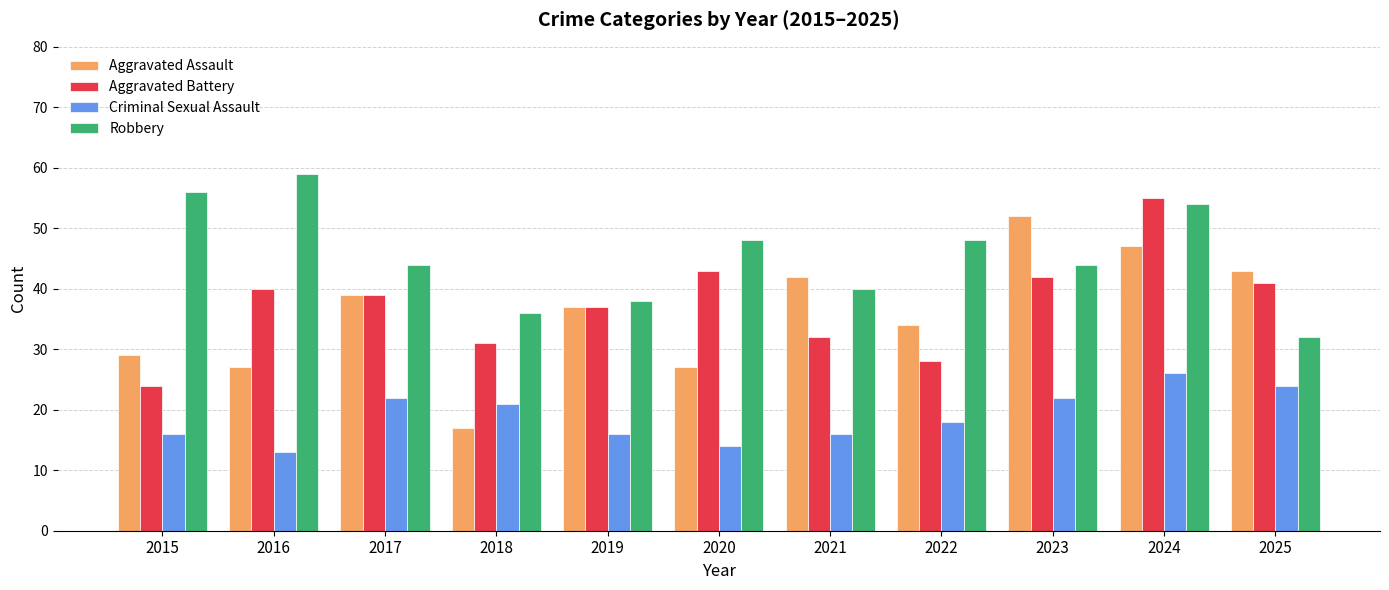

Where is Aggravated Battery nearest to the value 39?

2017